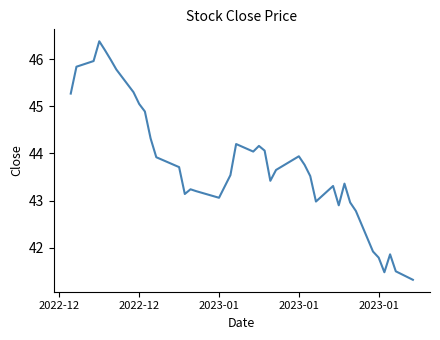

What is the maximum value shown in the chart?

46.4